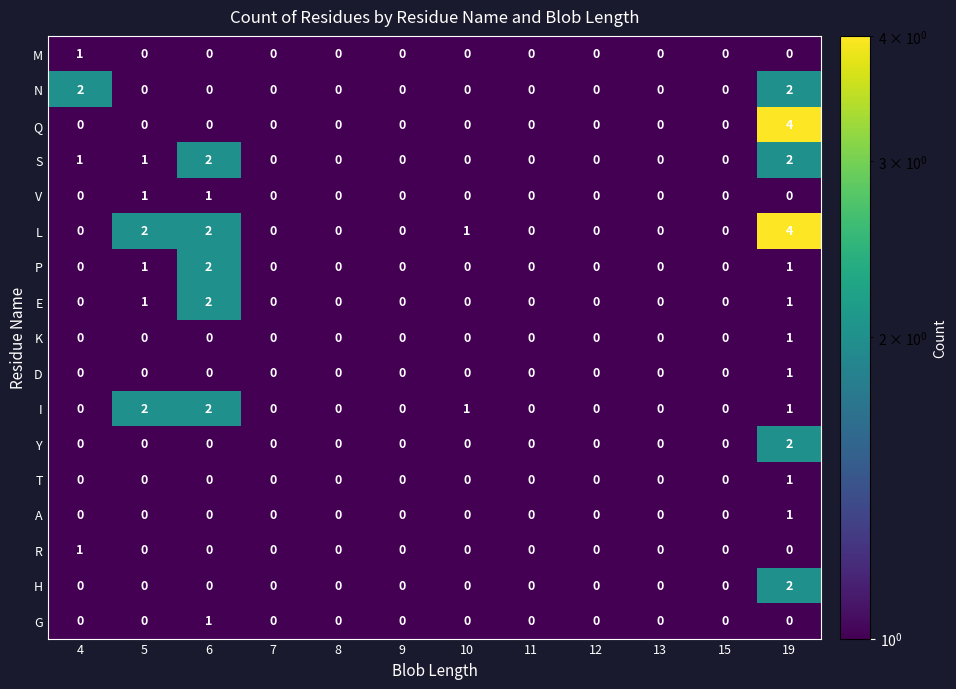

Is the value of H at 19 greater than the value of D at 15?

Yes